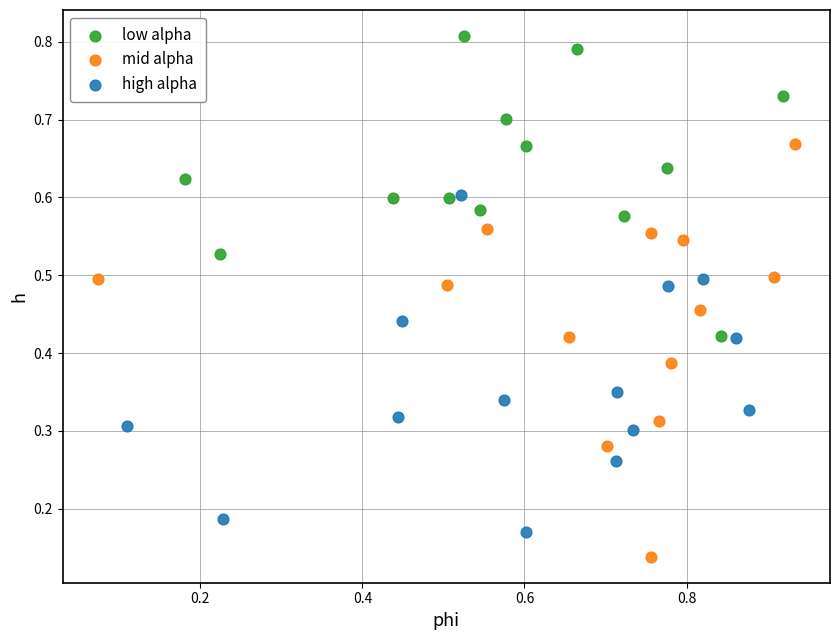

Which series has the widest spread of Y values?

mid alpha